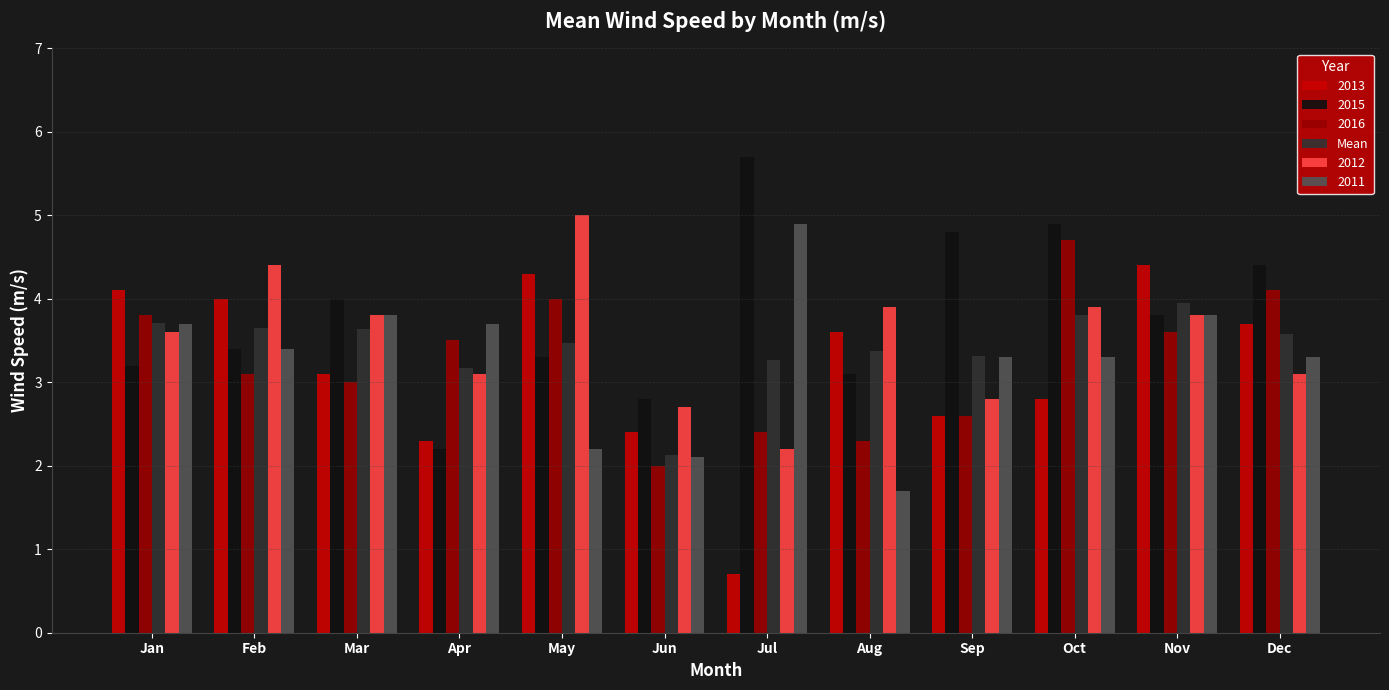

What is the minimum value shown in the chart?

0.7